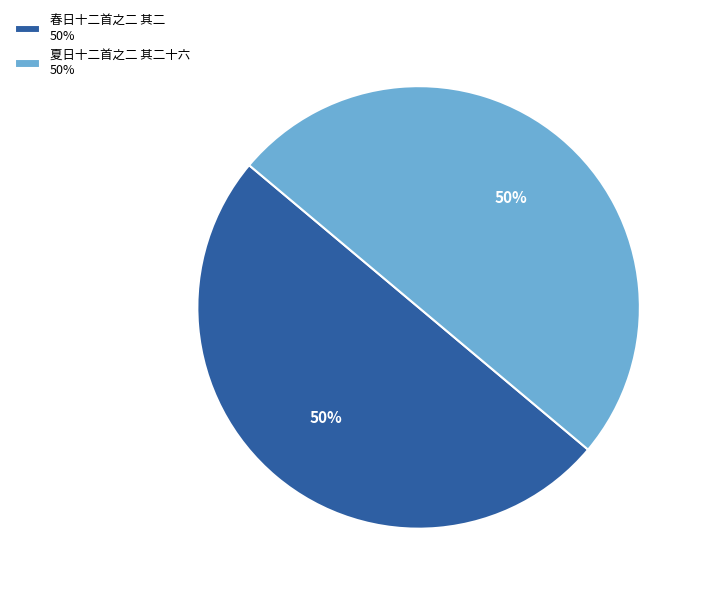

How many segments does this pie chart have?

2